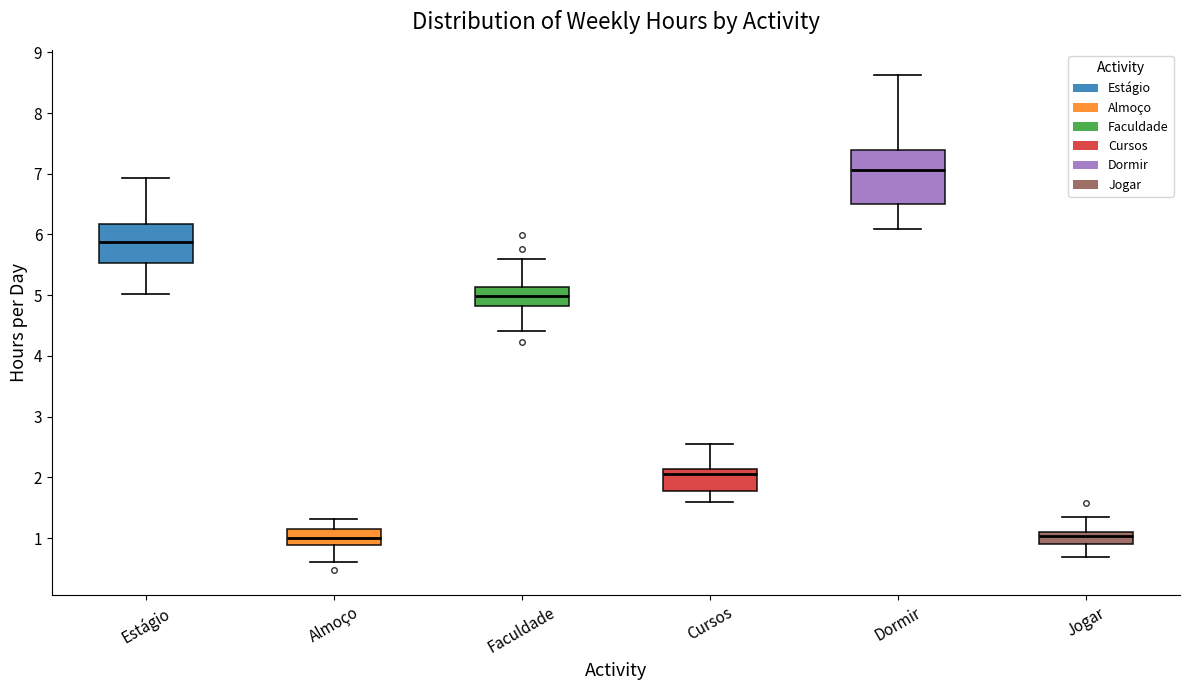

Where does the upper whisker of the box for Jogar end on the y-axis? The values are not printed on the chart, so give them approximately, as read against the axis.

1.3